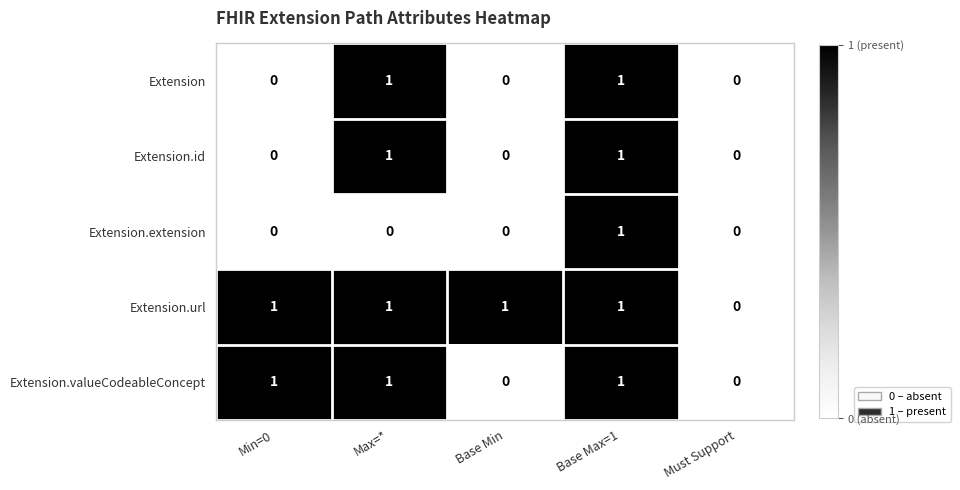

What is the difference between the highest and lowest values at Max=*?

1